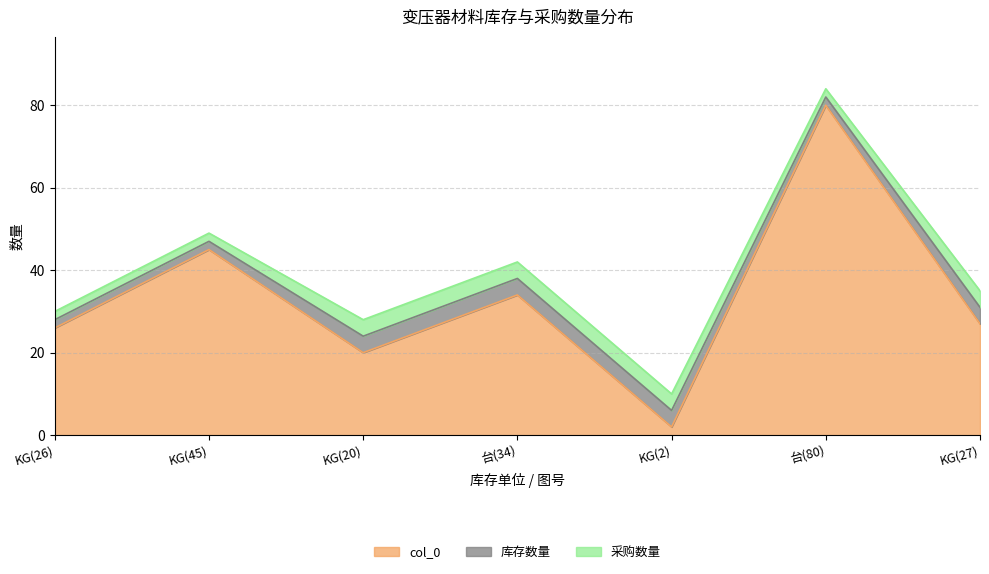

What position from the left is KG(45)?

2